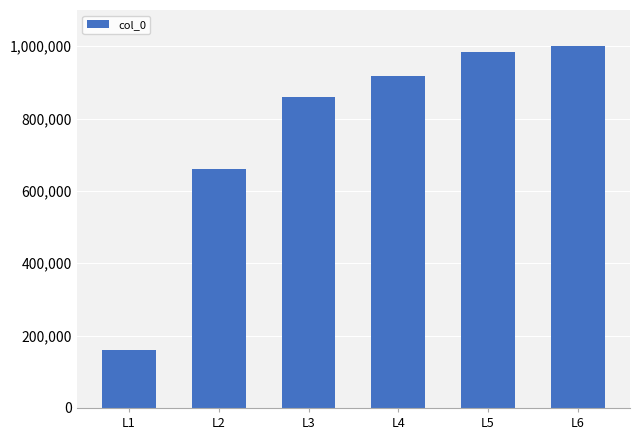

What is the ratio of the value at L6 to the value at L3?

1.2